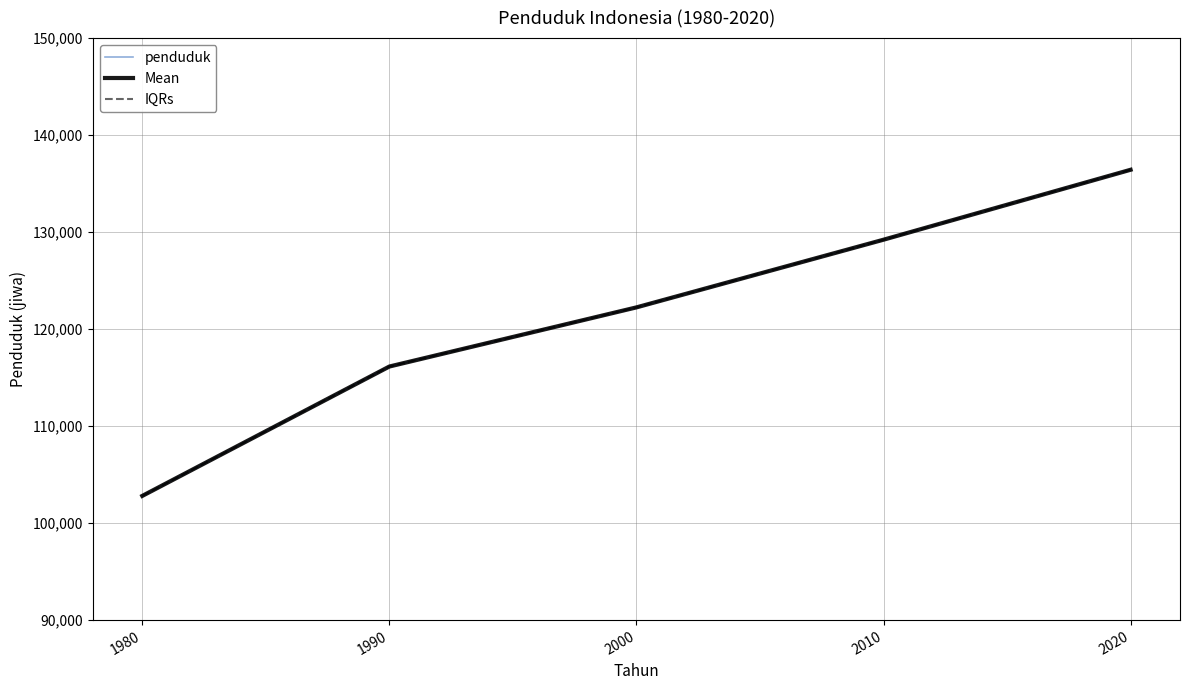

What are all the series names shown in the legend?

penduduk, Mean, IQRs